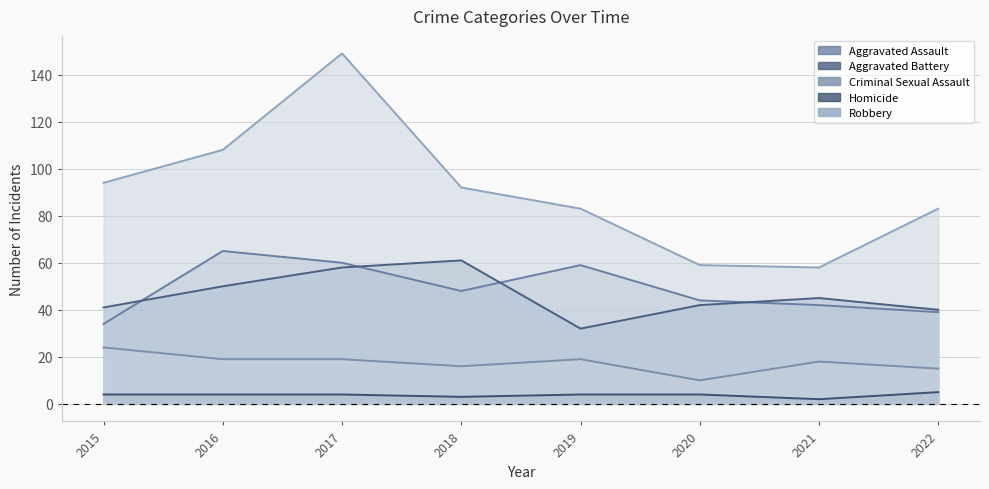

What is the sum of the Aggravated Assault values at 2021 and 2016?

107